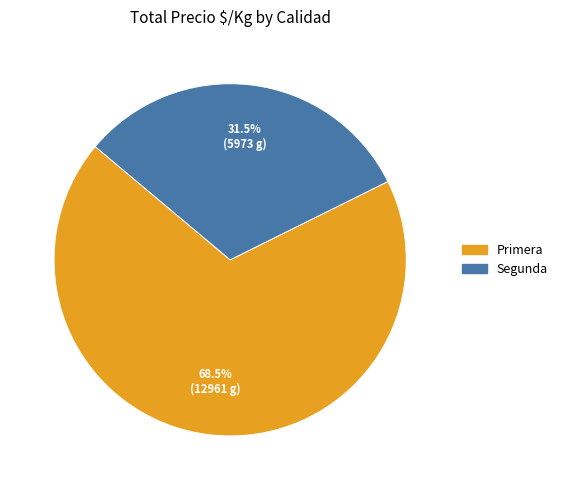

Which slice is the smallest?

Segunda